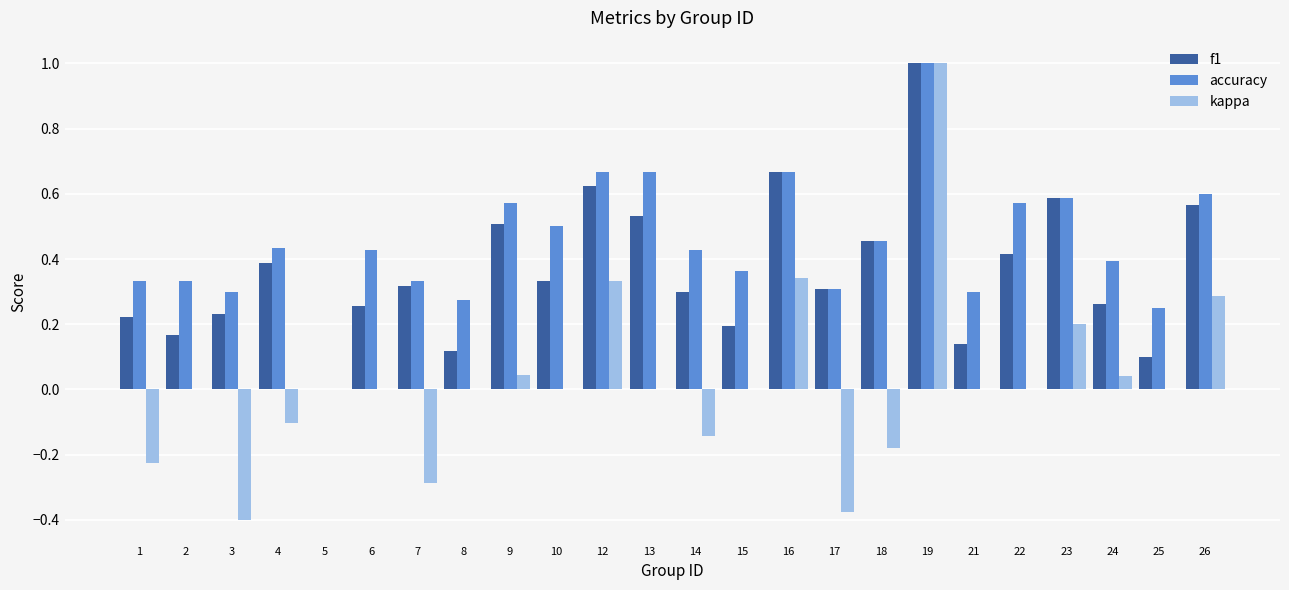

Which series has the largest total across all categories?

accuracy